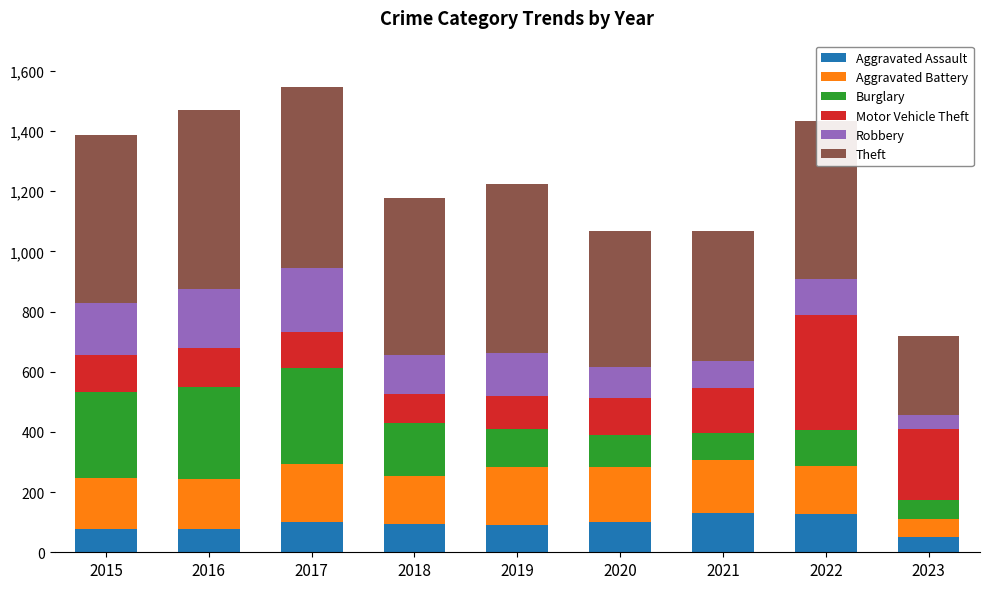

The Aggravated Assault series shows 145 at 2019. True or false?

False